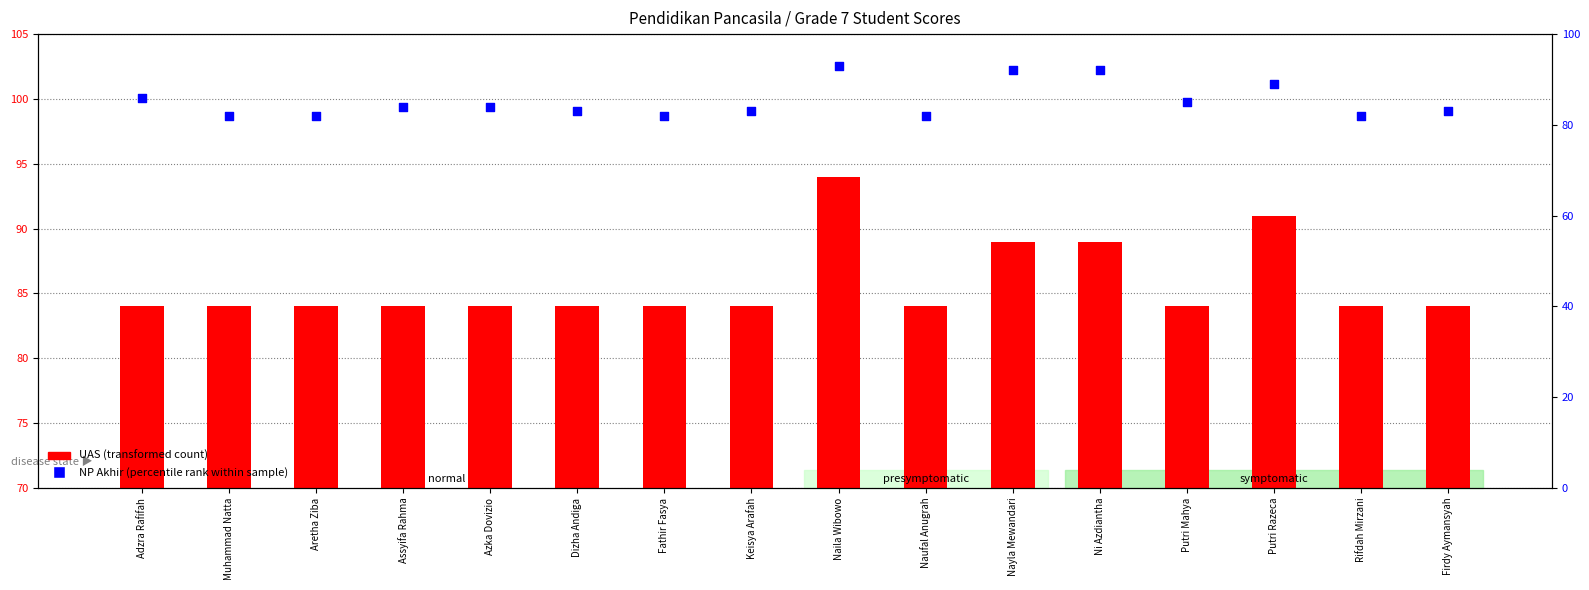

What is the total value across all series at Rifdah Mirzani?

166